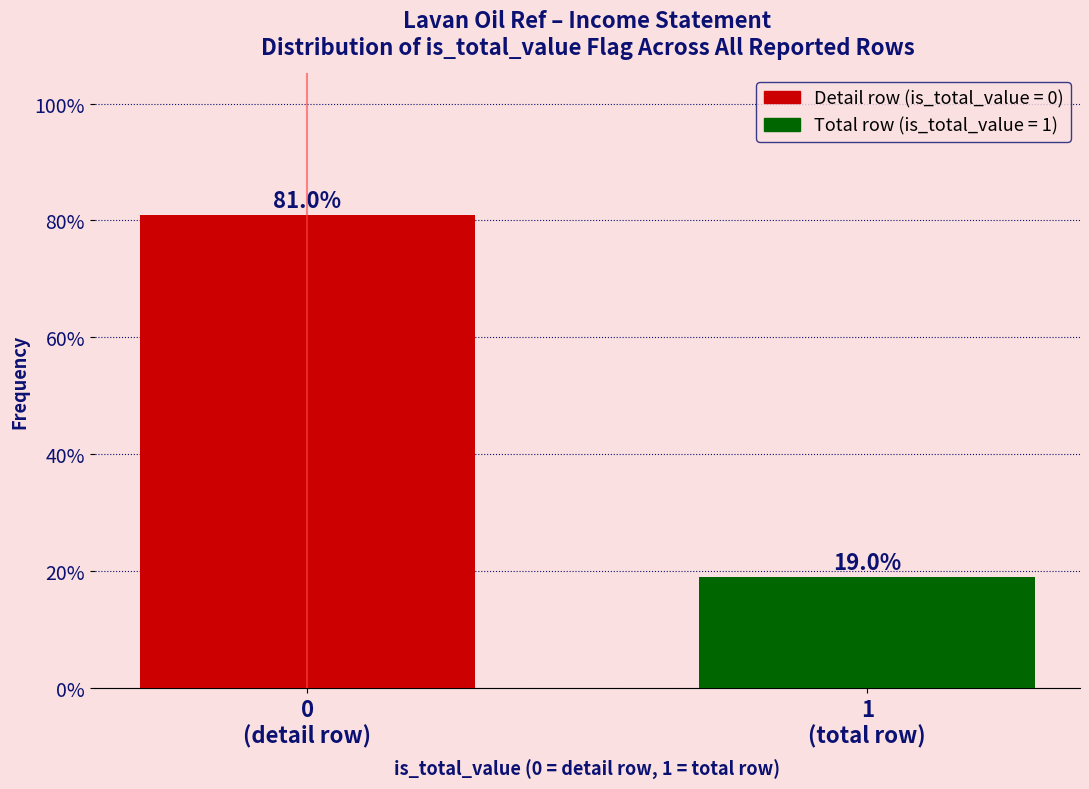

Reading left to right, transcribe all the data shown in this chart.

81.0	19.0